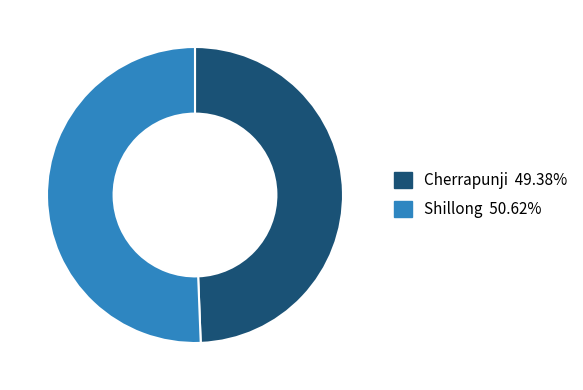

Which category has the smallest portion of the pie?

Cherrapunji